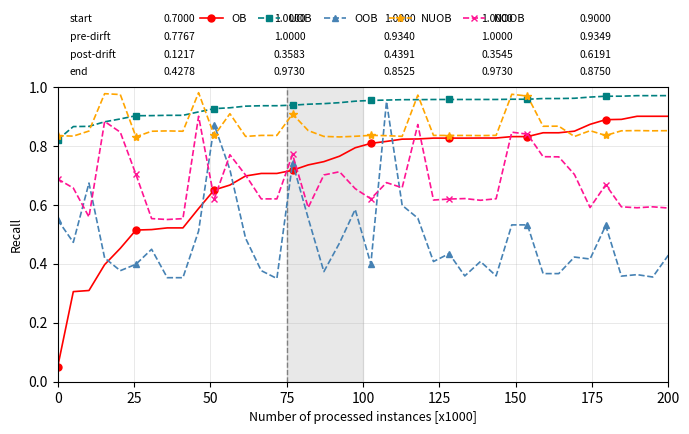

Which series has the widest spread of values?

OB